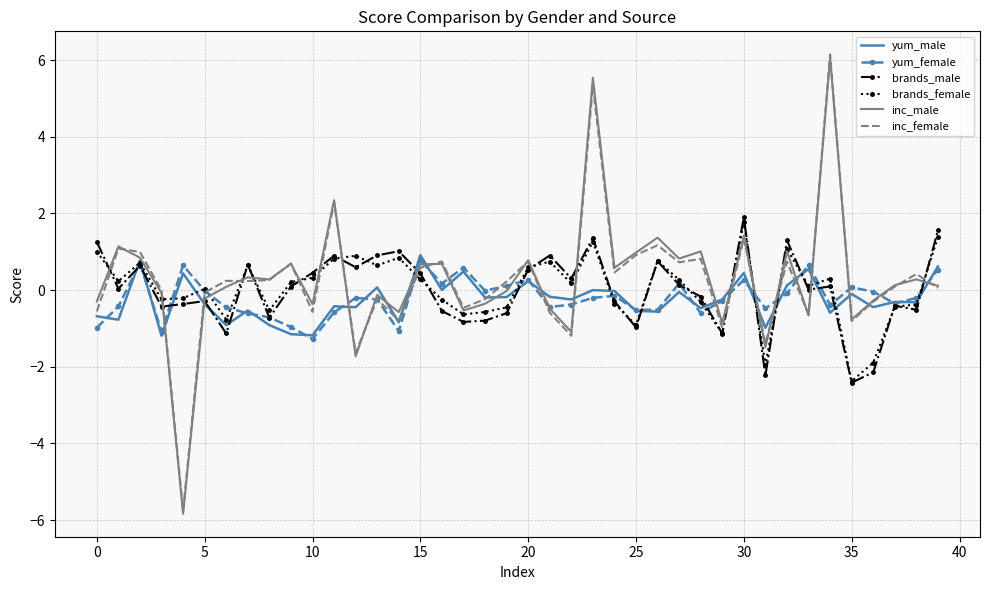

What is the lowest value of the inc_female series?

-5.8